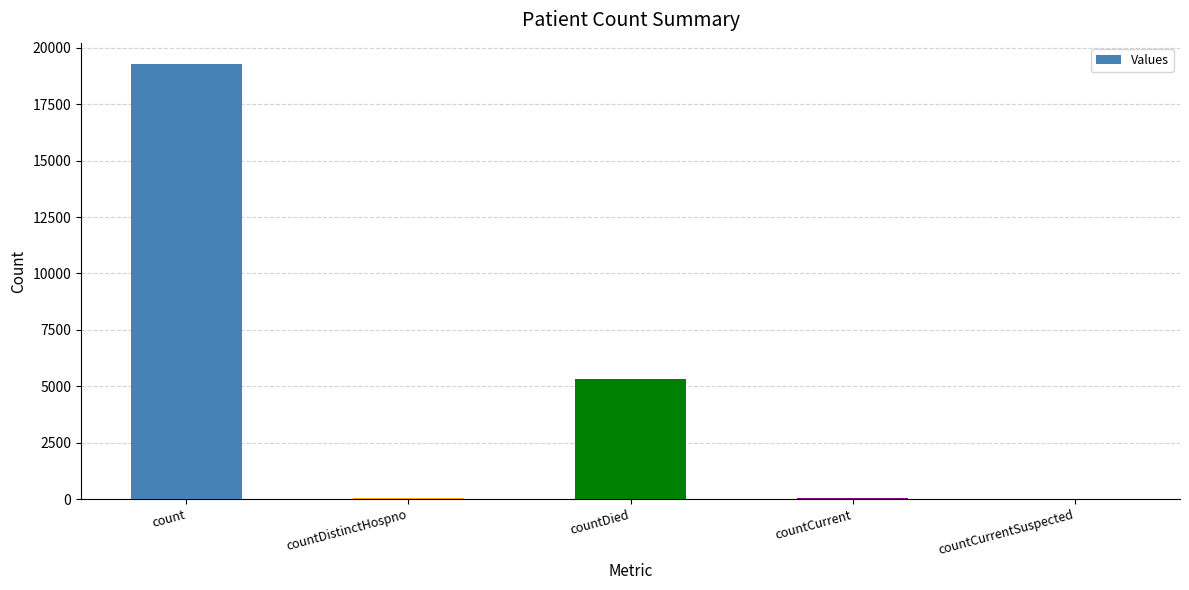

What is the greatest value displayed?

19262